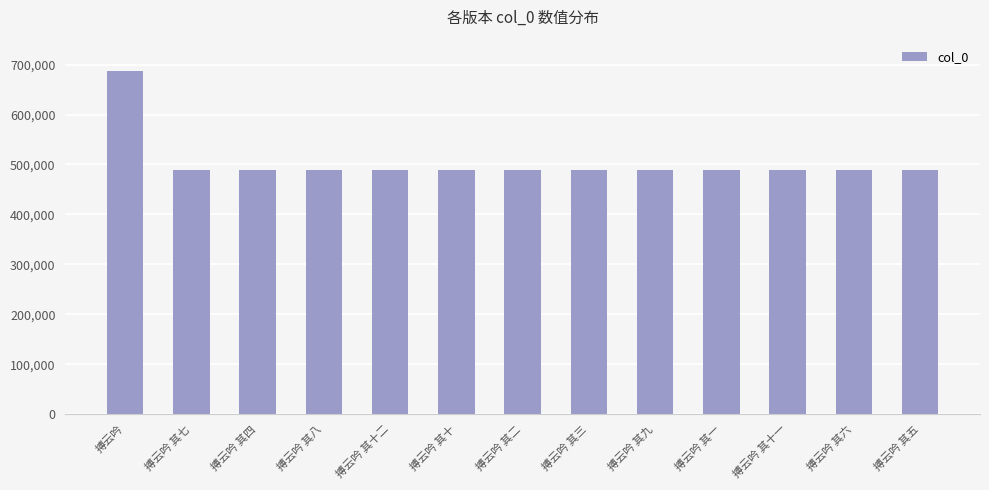

Which label corresponds to the largest value in the chart?

搏云吟